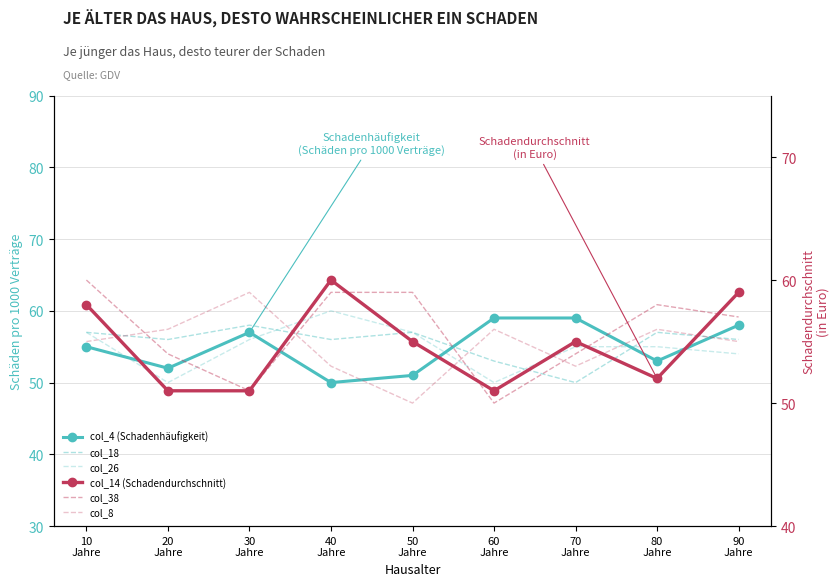

What is the difference between the second highest and minimum values in the col_4 (Schadenhäufigkeit) series?

9